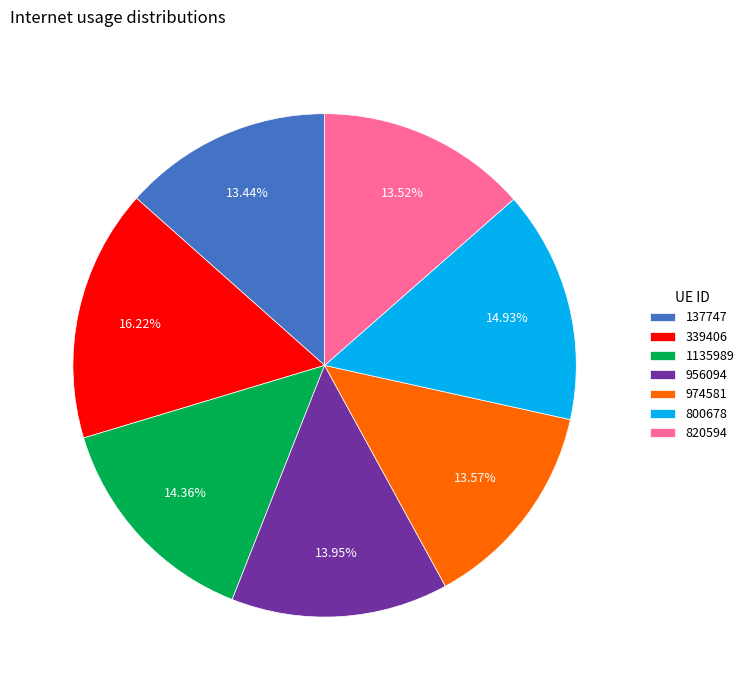

Is the sum of 974581 and 1135989 greater than half?

No